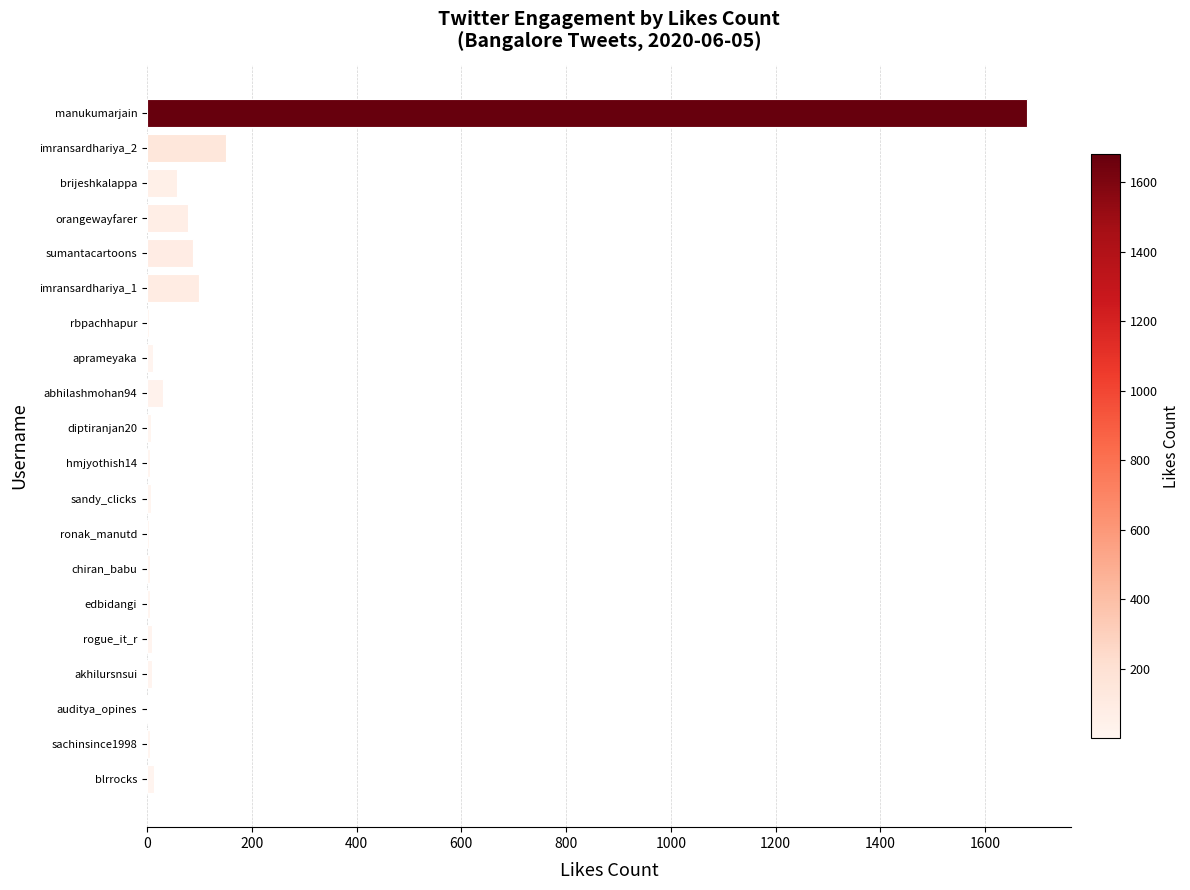

What is the sum of all values?

2272